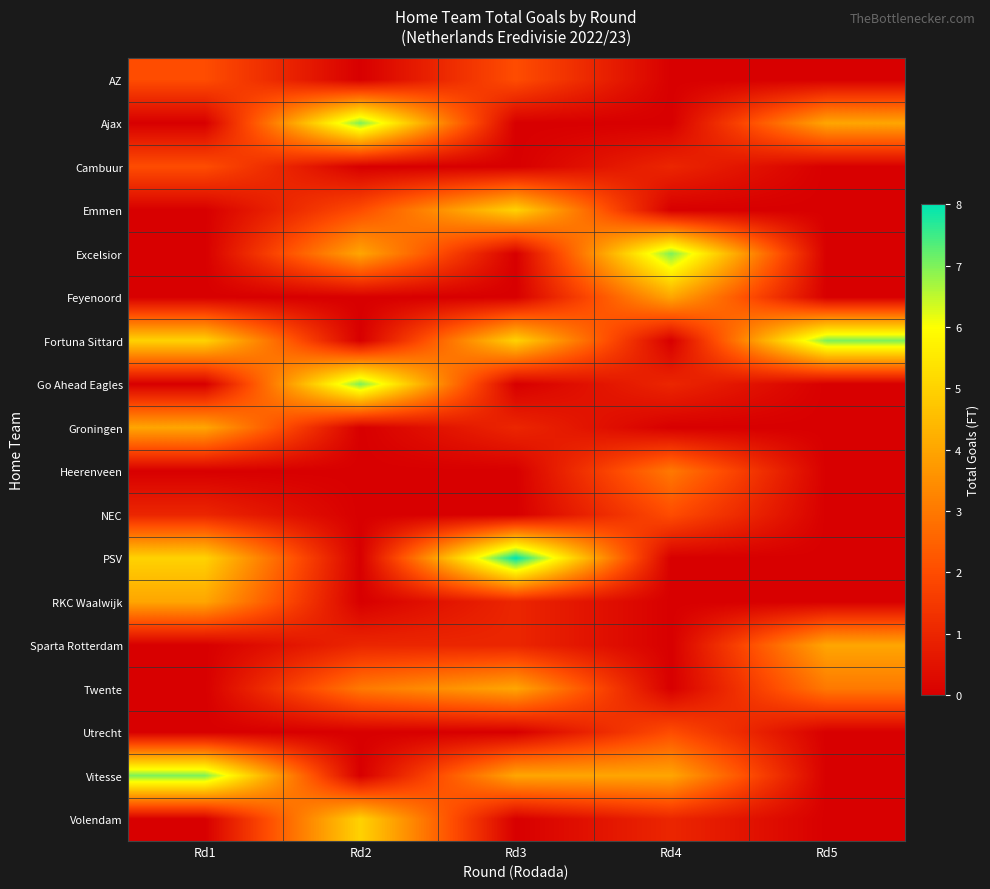

What is the total value across all series at Rd3?

31